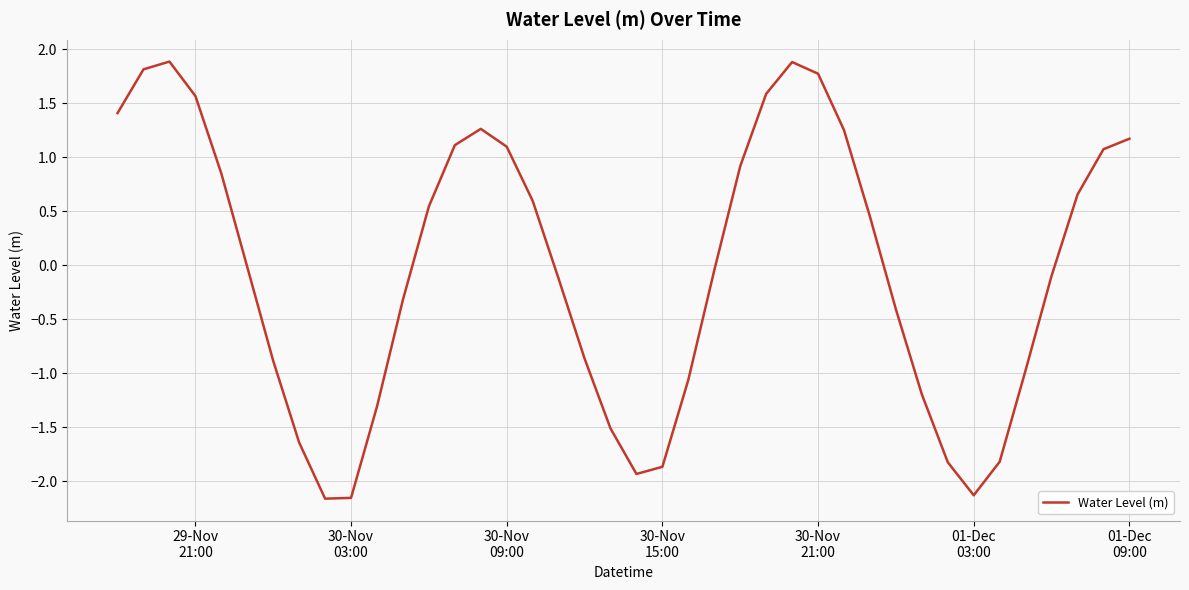

How many values are below 0?

21